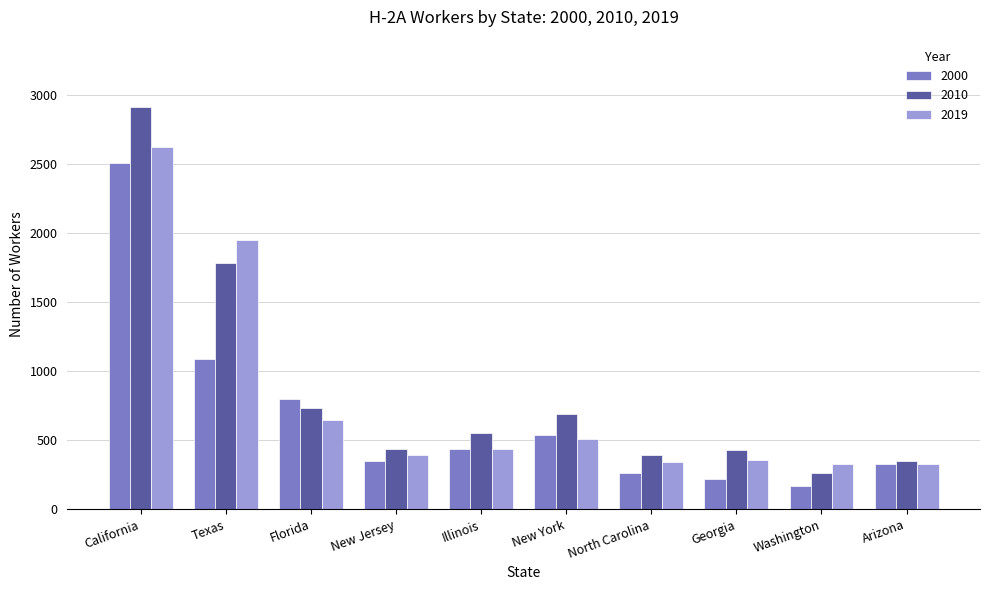

What is the lowest value of the 2019 series?

330